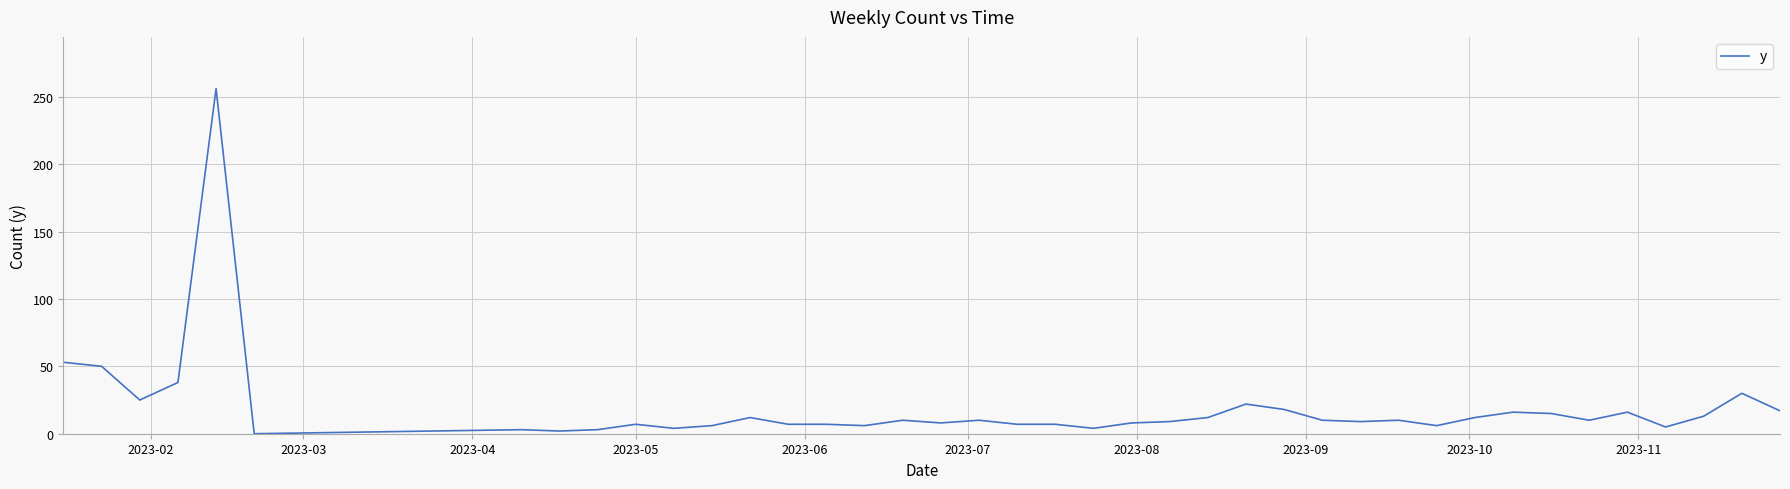

What is the average value?

19